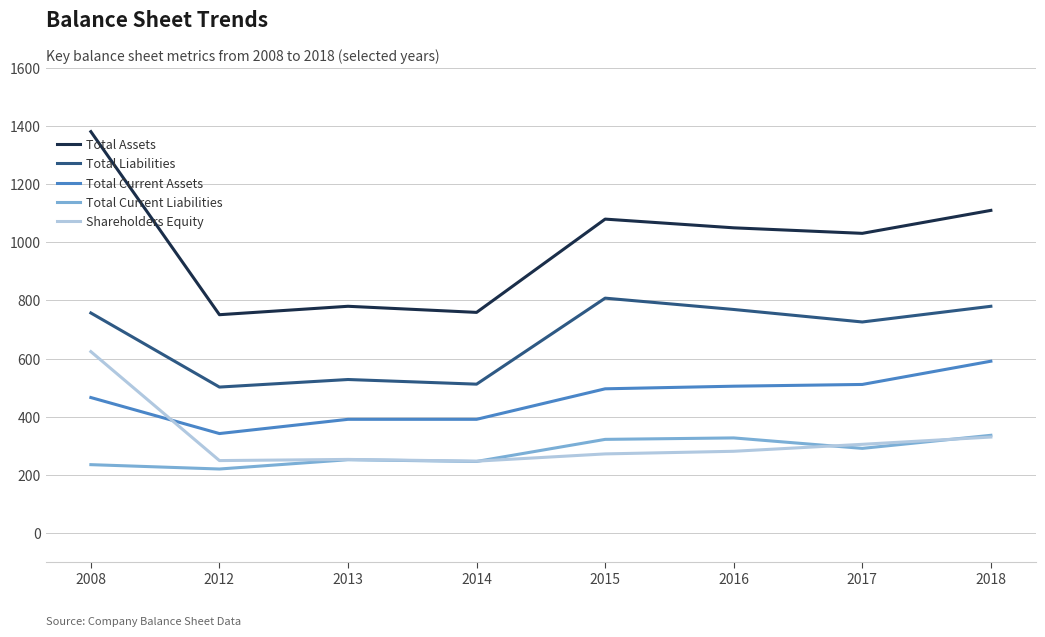

What is the difference between the maximum and second lowest values in the Total Assets series?

622